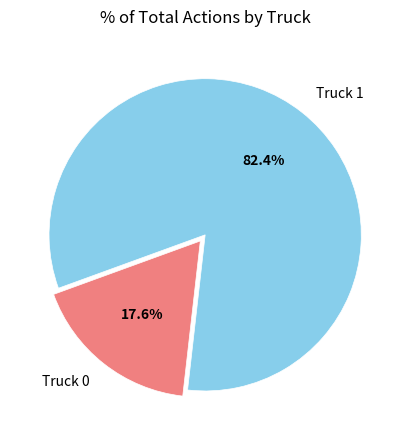

Is it true that Truck 1 is 82% of the pie?

True